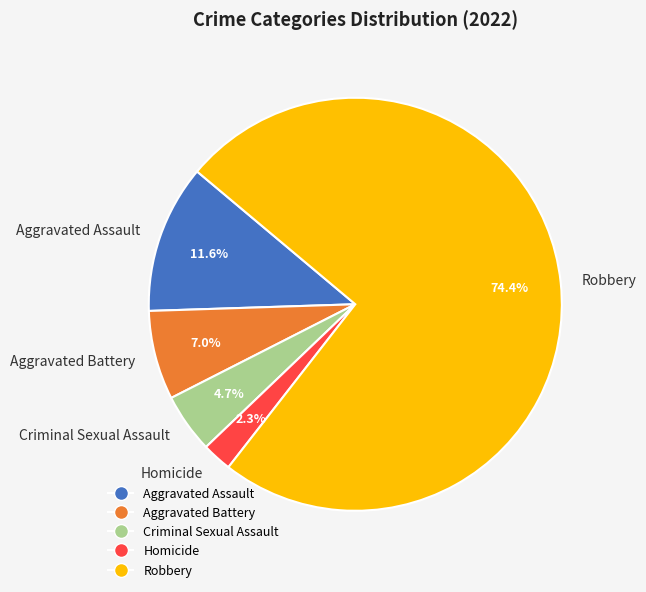

Which category has the smallest portion of the pie?

Homicide